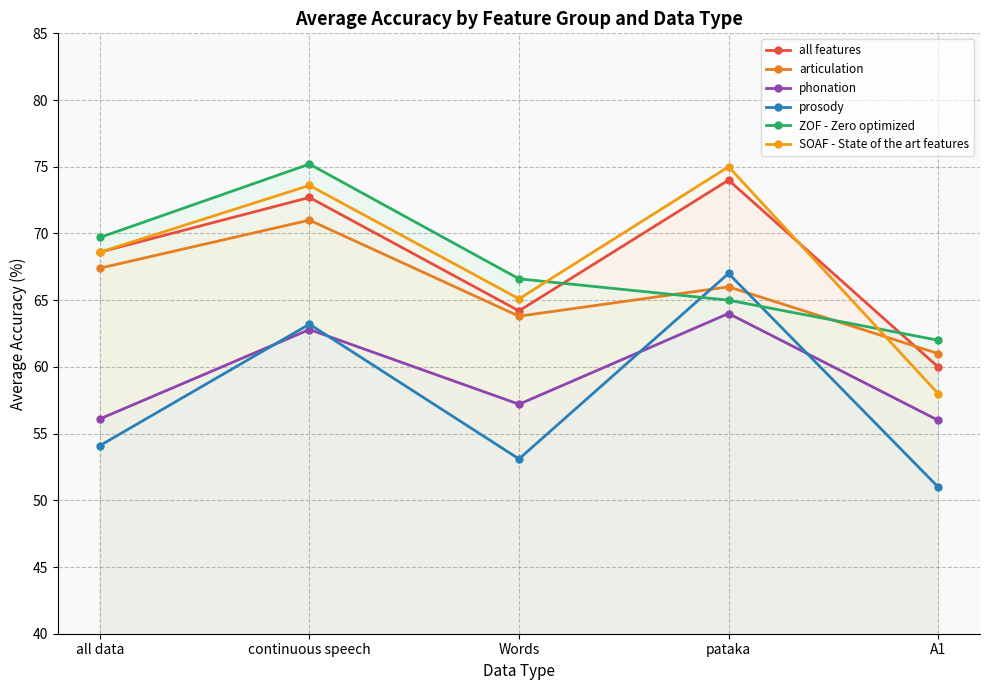

At which category is the sum across all series the highest?

continuous speech